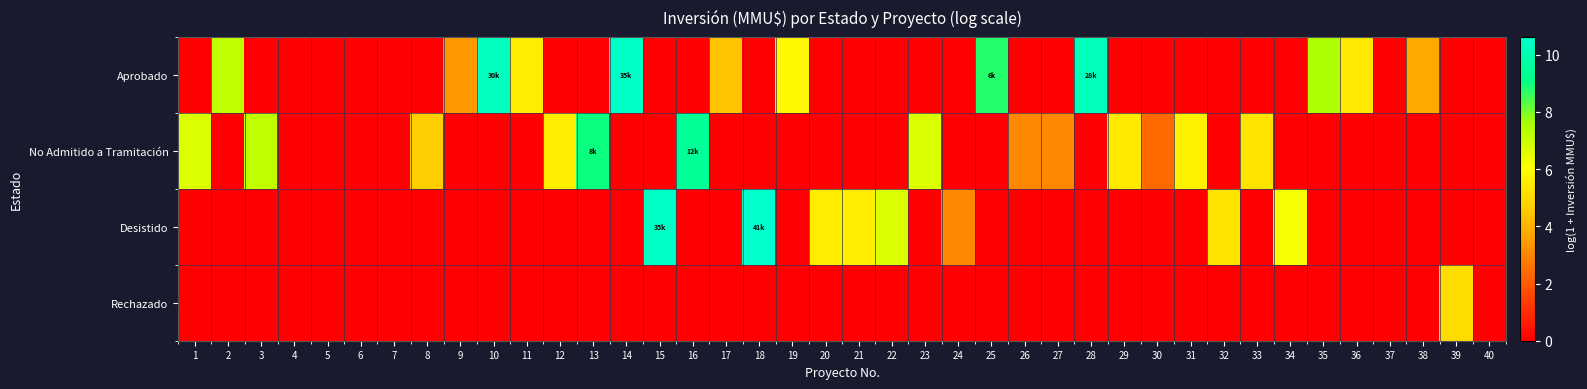

Which series has the largest total across all categories?

Aprobado